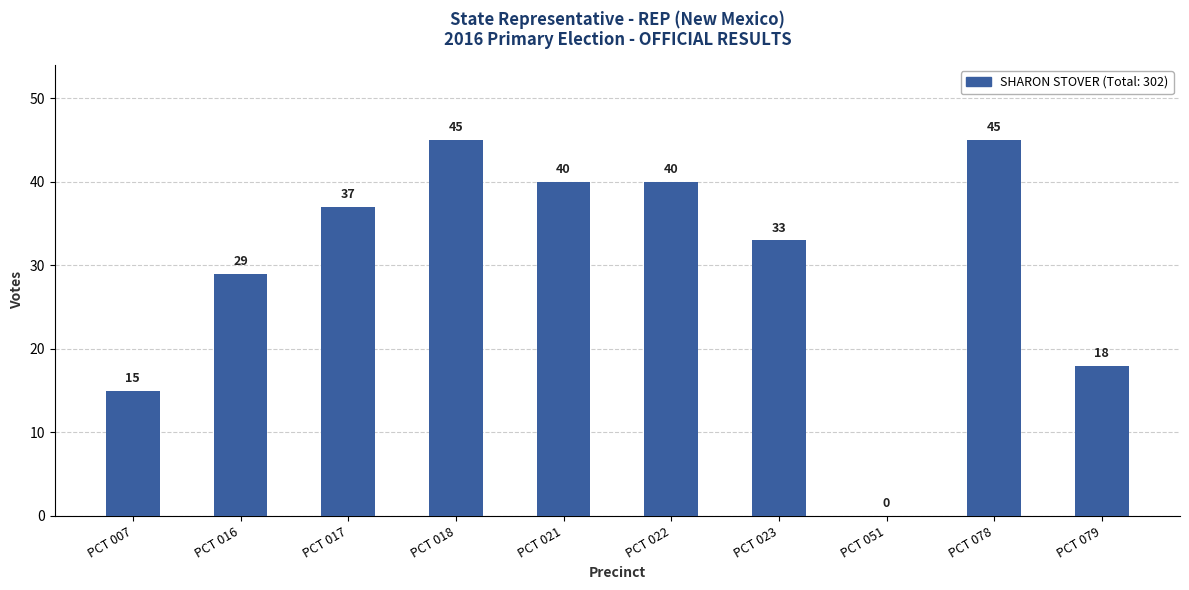

What is the average value?

30